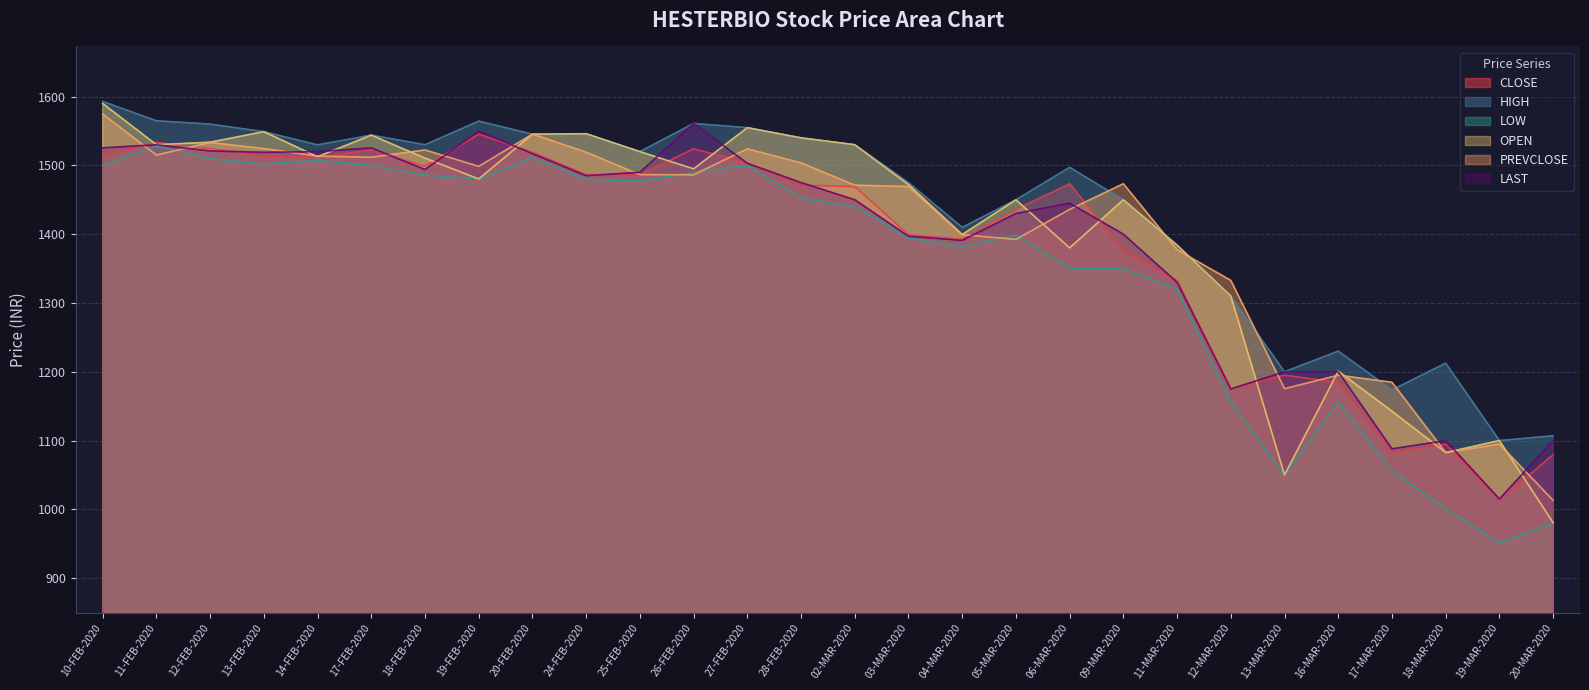

At which category is the sum across all series the highest?

10-FEB-2020